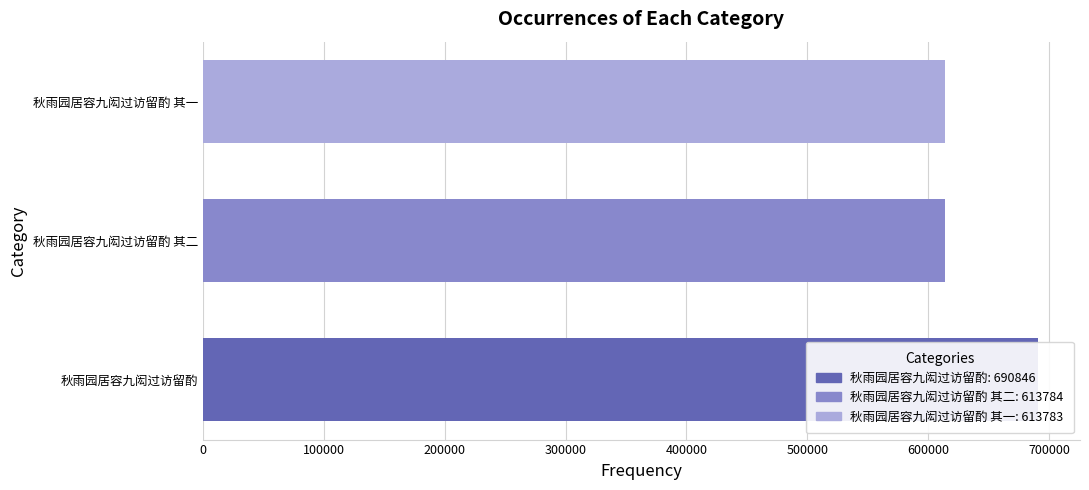

Reading left to right, what are all the values shown in this chart?

613784	690846	613783